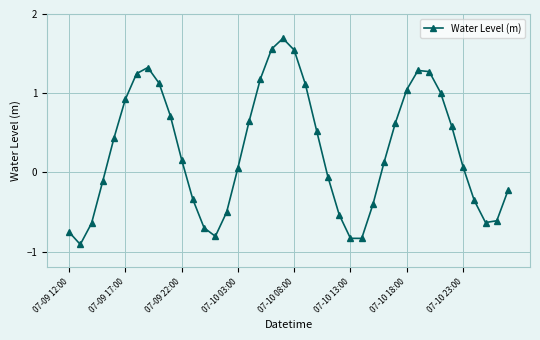

How many interior local peaks (higher than both neighbors) does the data have?

3